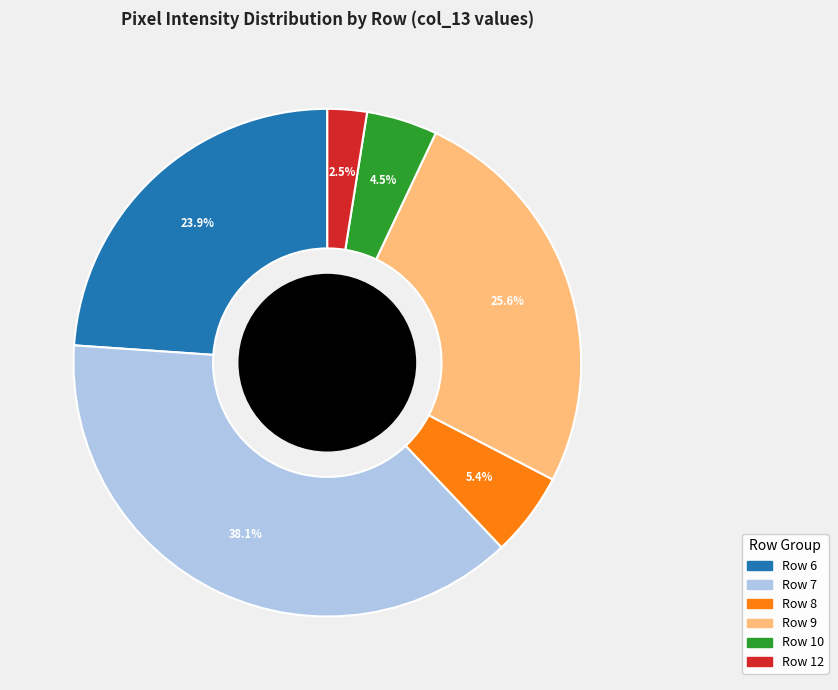

Does any single category account for the majority?

No